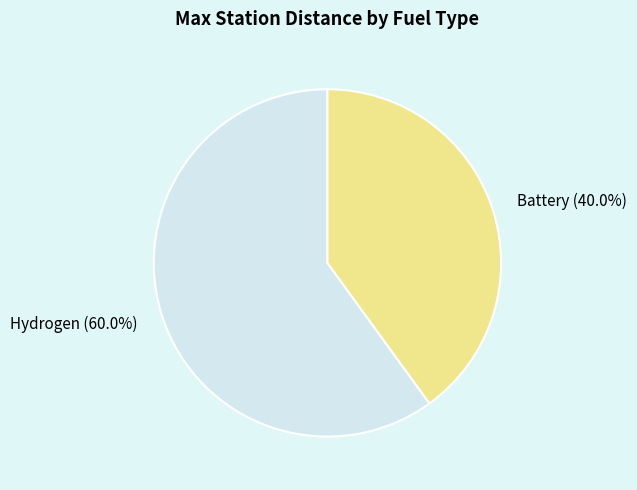

To the nearest percent, what is the difference between the Battery and Hydrogen slice percentages?

20%